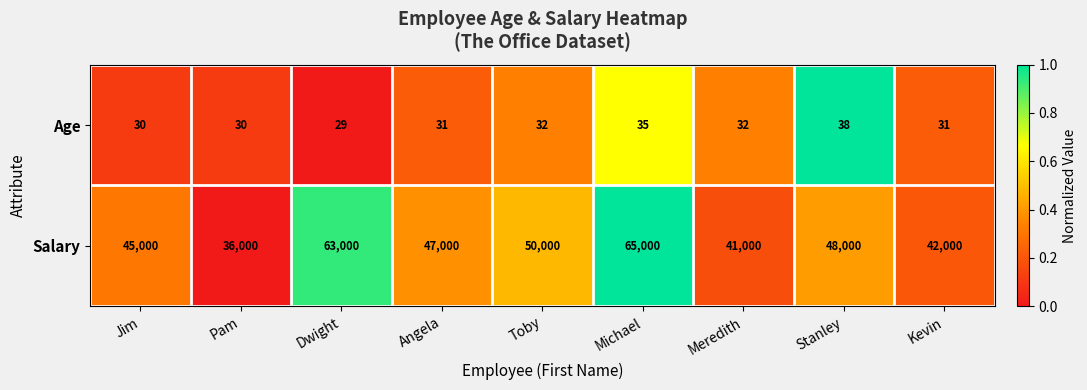

Reading left to right, extract all data points from this chart.

Age: 30	30	29	31	32	35	32	38	31
Salary: 45000	36000	63000	47000	50000	65000	41000	48000	42000